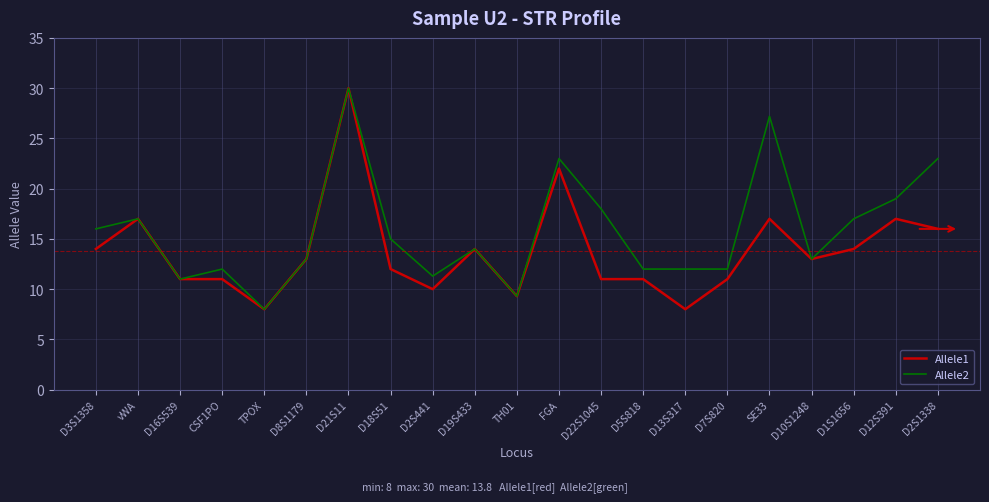

What is the difference between the maximum and minimum values in the Allele1 series?

22.0